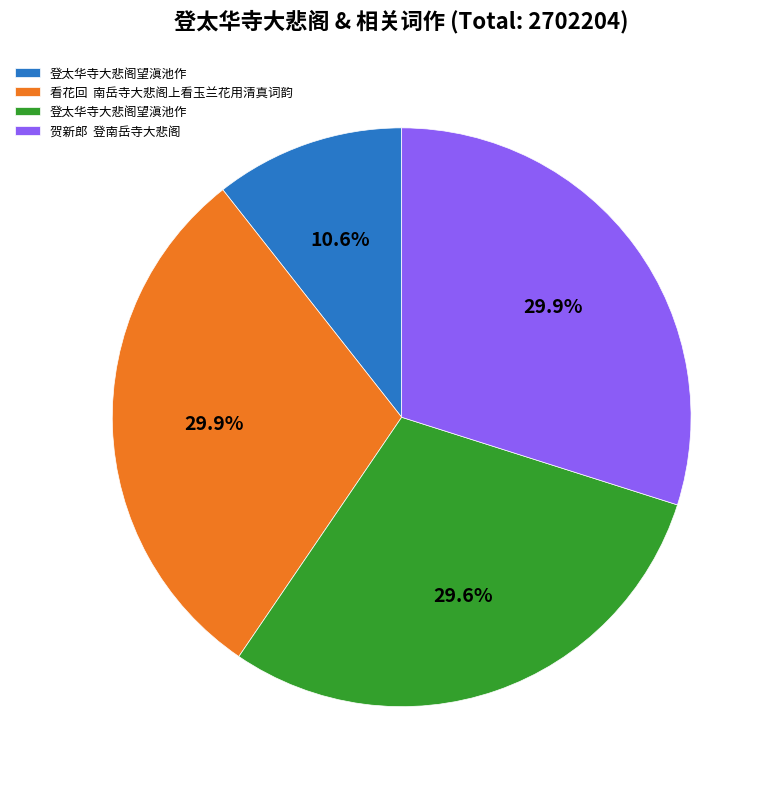

Does any single category account for the majority?

No